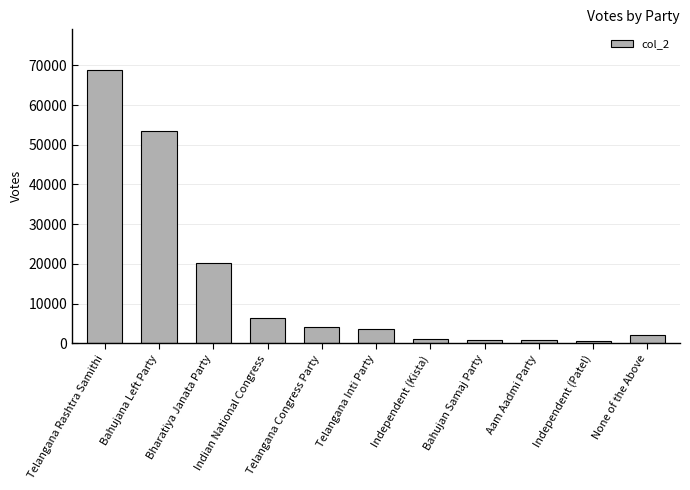

Where is the data nearest to the value 34714?

Bharatiya Janata Party